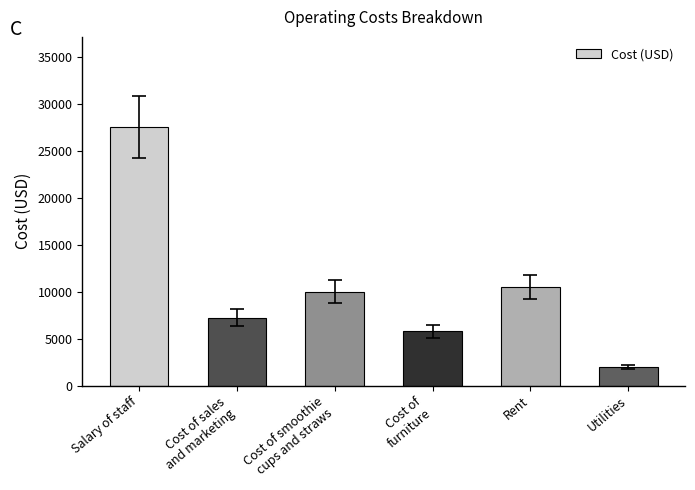

The value at Salary of staff is 10752. True or false?

False